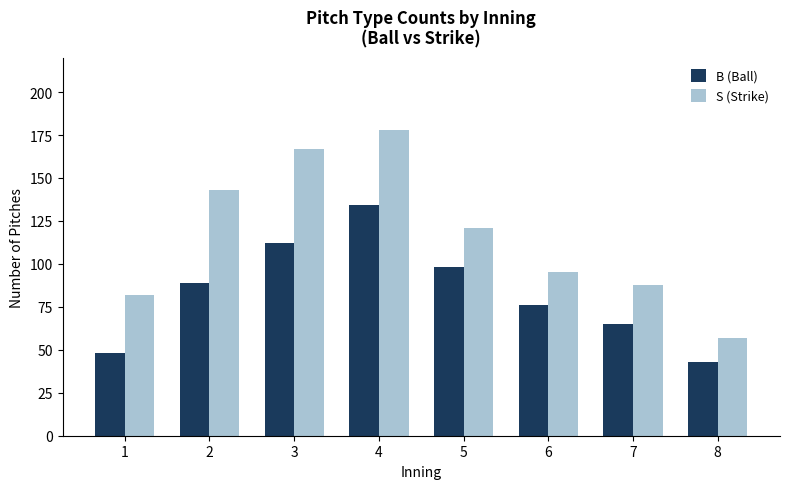

The B (Ball) series shows 134 at 4. True or false?

True